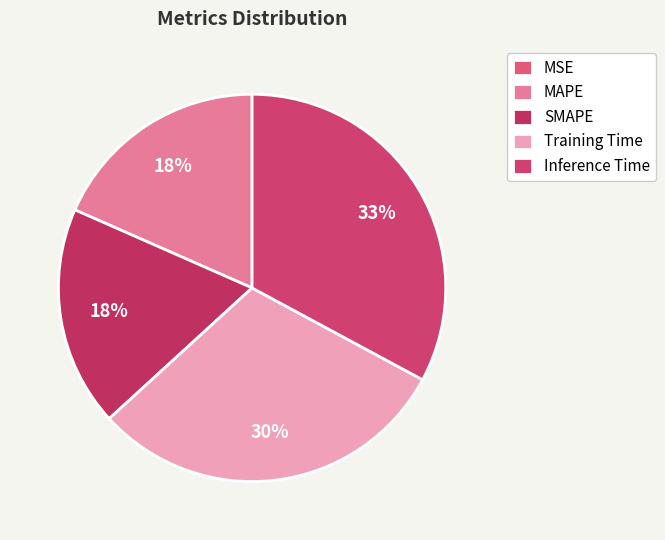

To the nearest percent, what is the difference between the Inference Time and MSE slice percentages?

33%